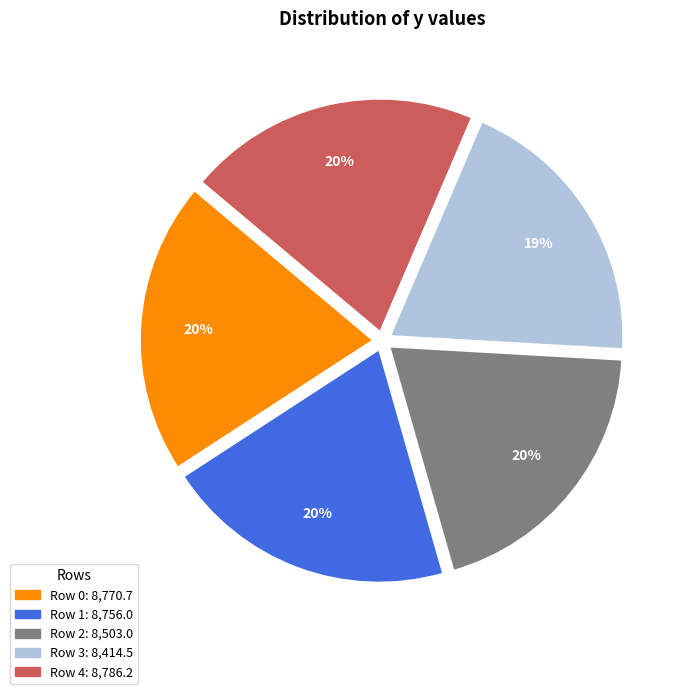

How many slices are in this pie chart?

5